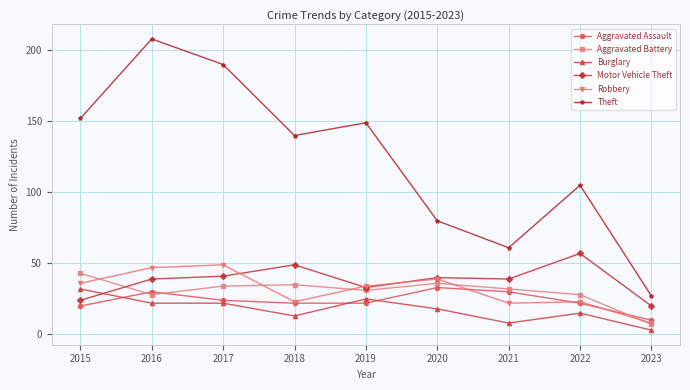

What is the value of the Robbery point at the 3rd from the left?

49